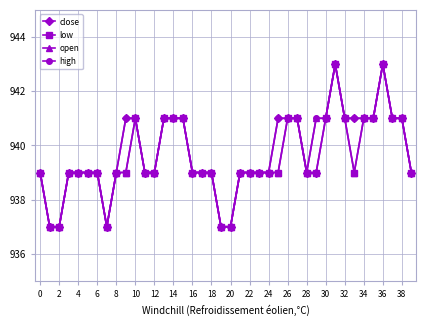

What is the smallest value displayed?

937